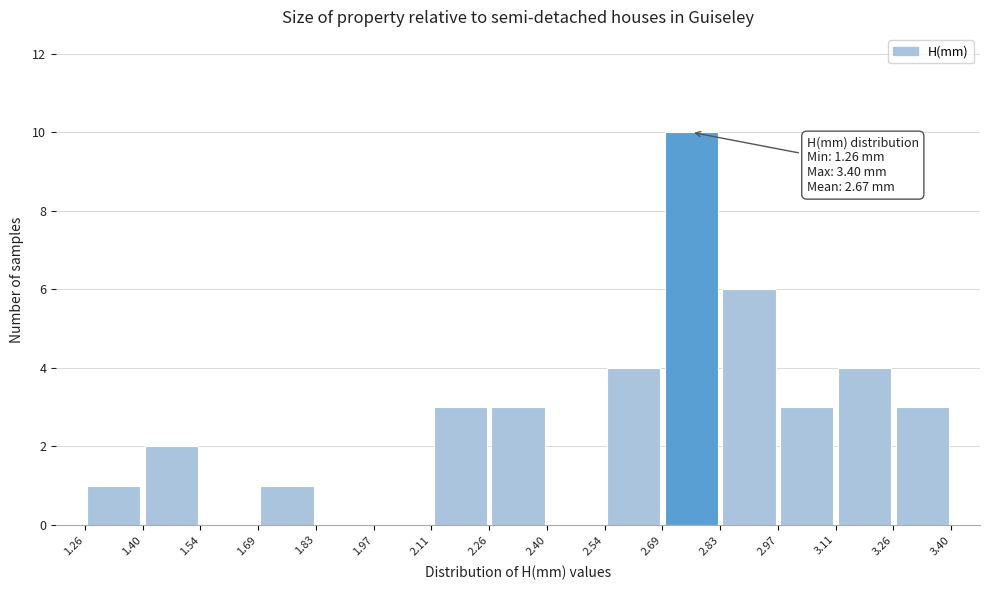

Which range on the x-axis has the tallest bar?

2.69 to 2.83